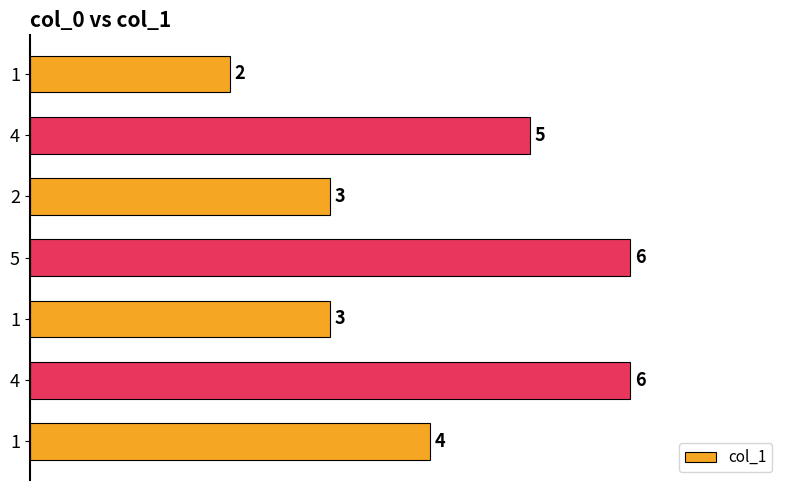

Count the values in the range 3 to 6.

6